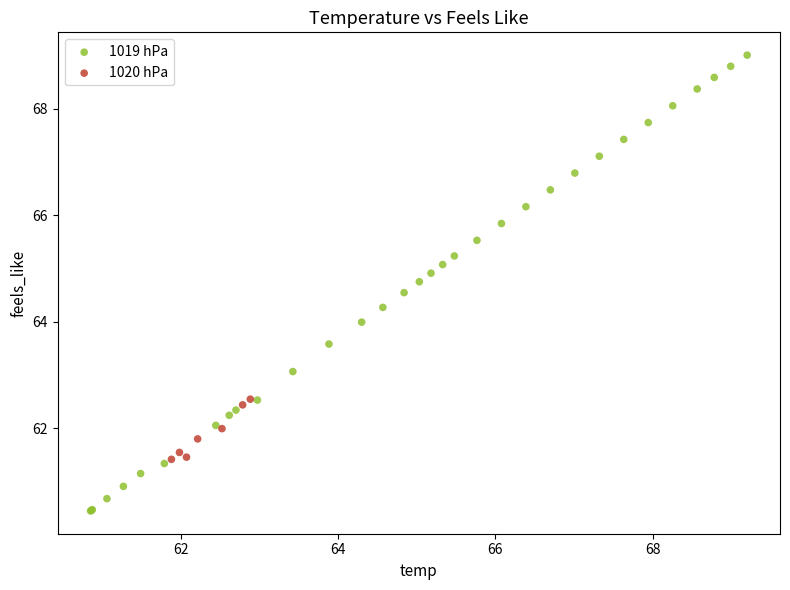

Which series reaches the minimum Y coordinate?

1019 hPa